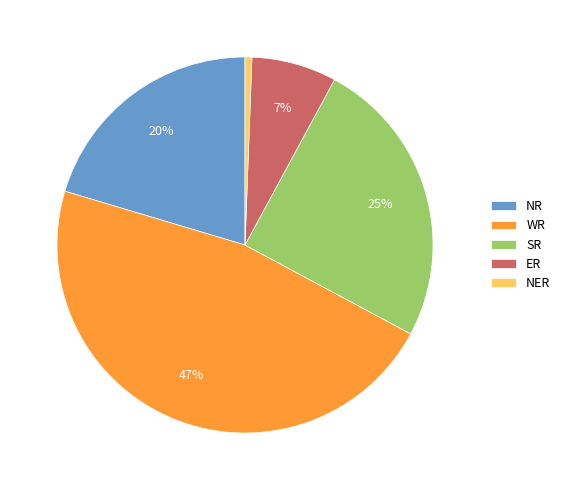

Is the sum of WR and NR greater than half?

Yes